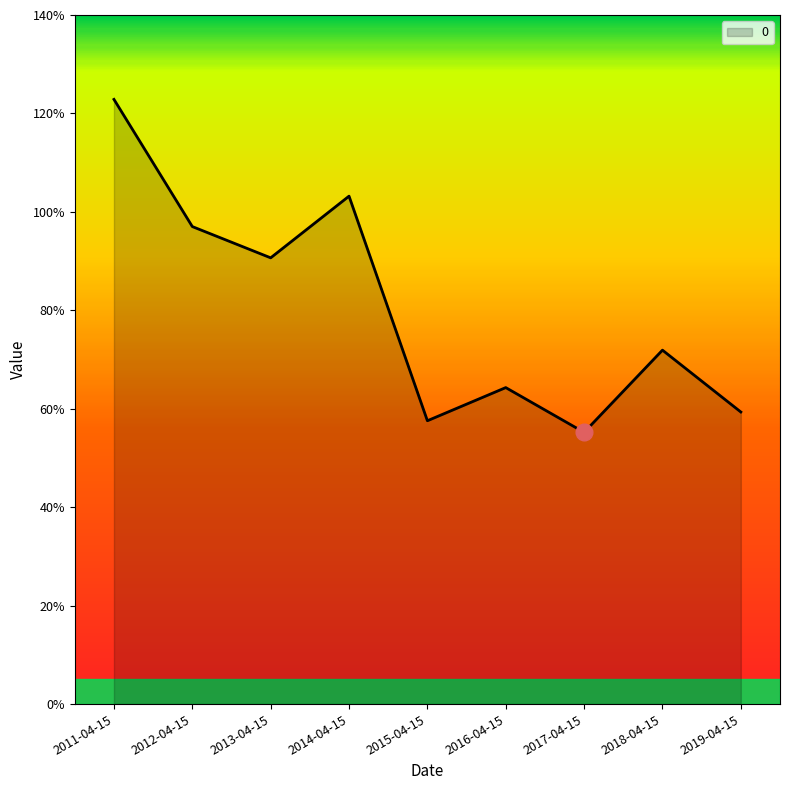

Reading left to right, transcribe all the data shown in this chart.

1.2	1.0	0.9	1.0	0.6	0.6	0.6	0.7	0.6